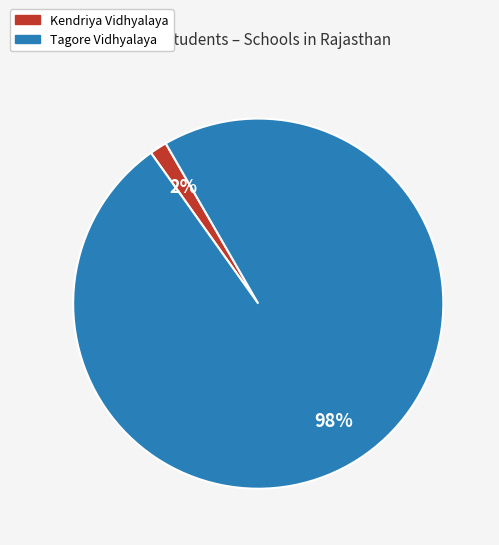

Combined, do Kendriya Vidhyalaya and Tagore Vidhyalaya account for over 50%?

Yes